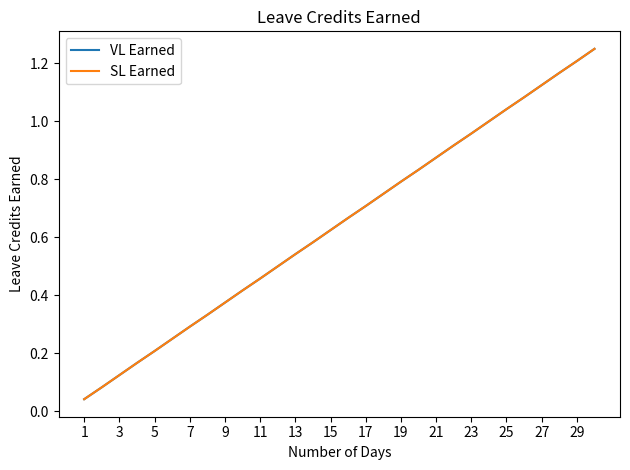

Does the chart have visible grid lines?

No